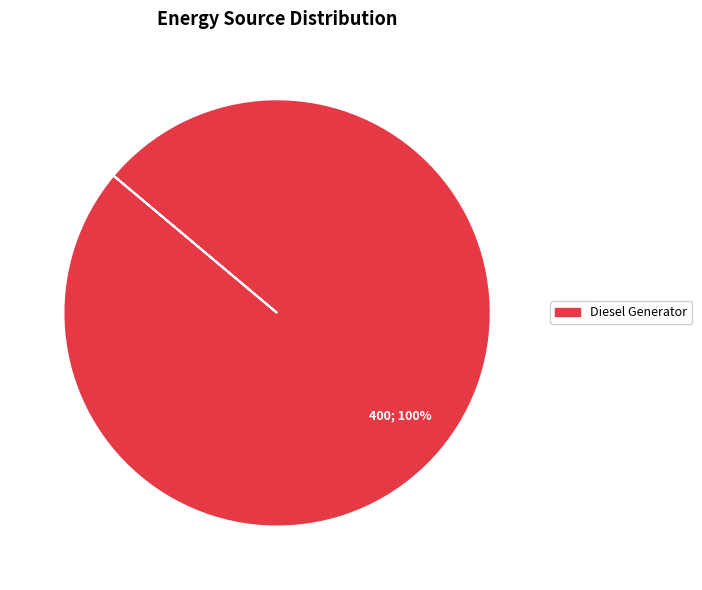

Is there a majority slice in this chart?

Yes